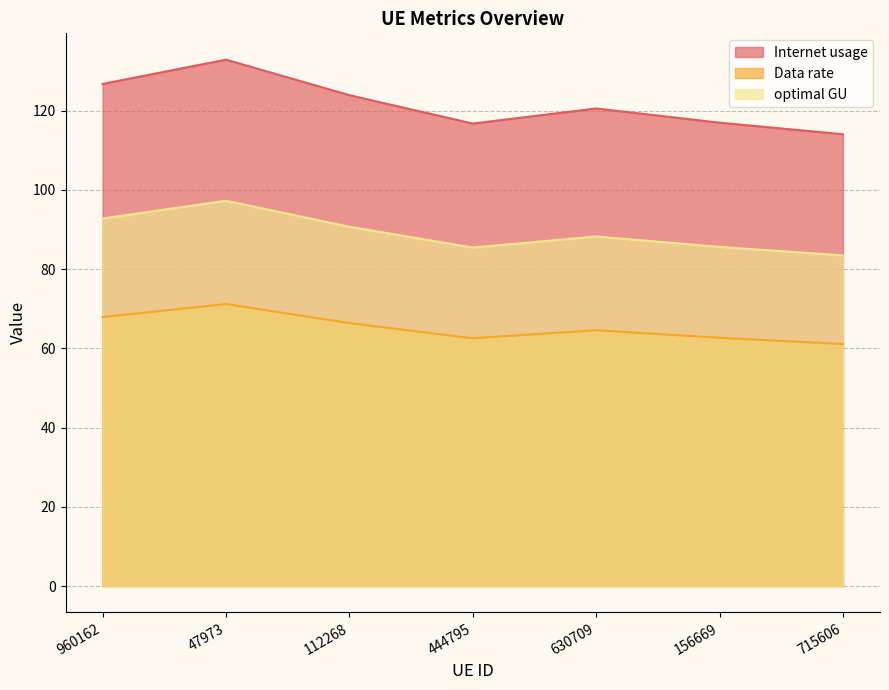

What is the value of the optimal GU point at the 7th from the left?

83.5